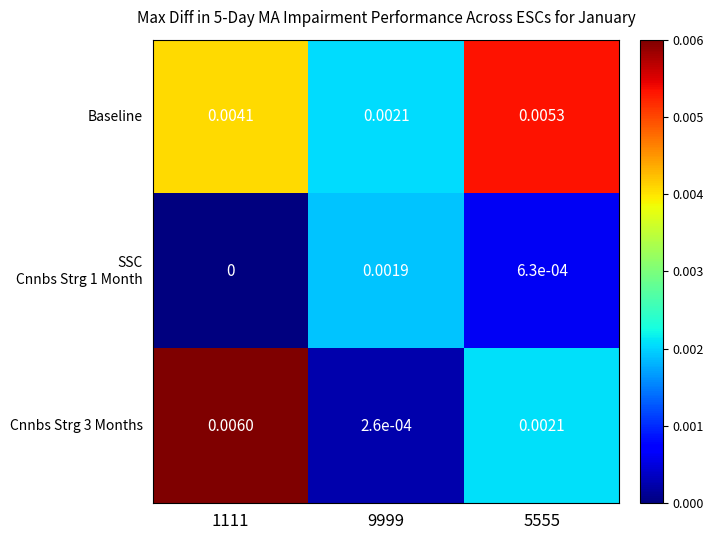

Which series has the largest total across all categories?

Baseline